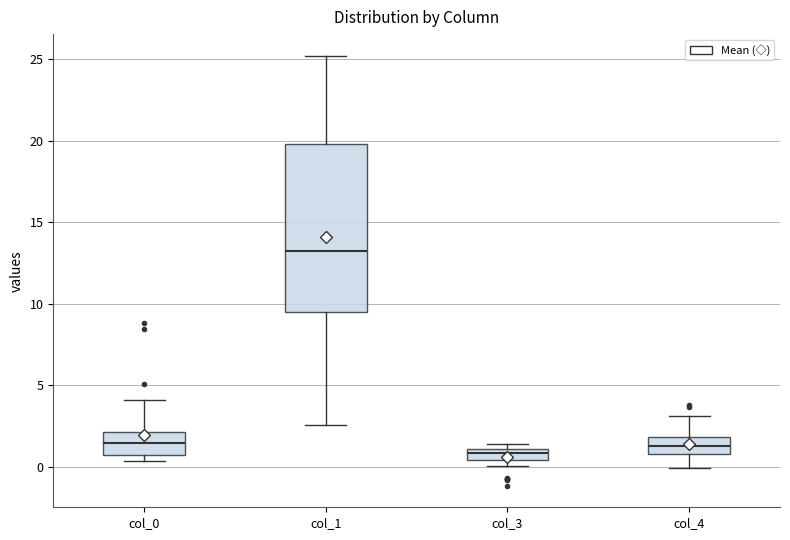

Which box has the highest median line?

col_1